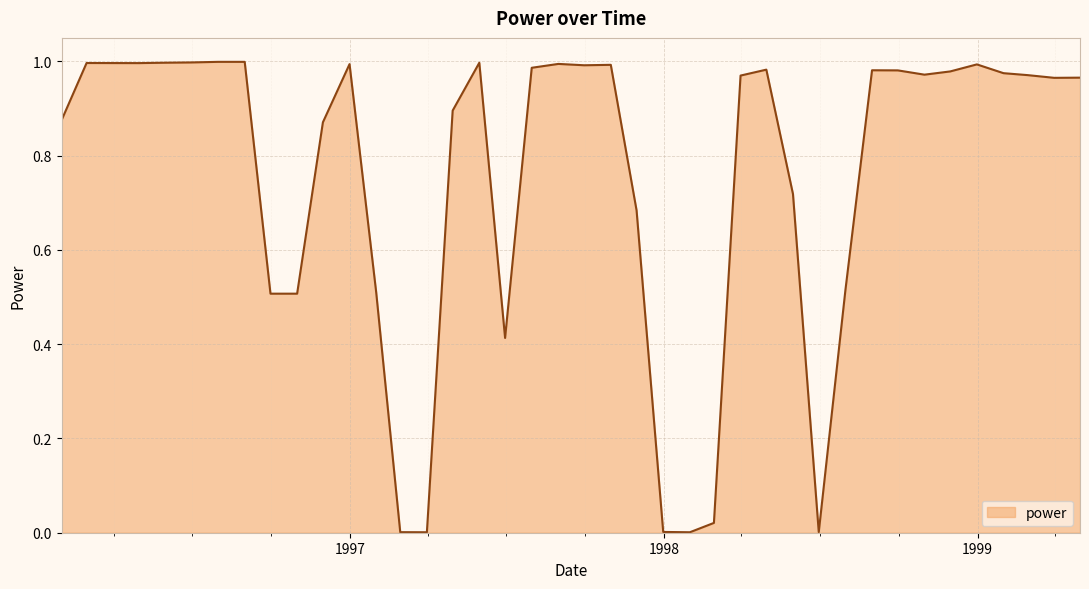

Reading left to right, what are all the values shown in this chart?

0.9	1.0	1.0	1.0	1.0	1.0	1.0	1.0	0.5	0.5	0.9	1.0	0.5	0.0	0.0	0.9	1.0	0.4	1.0	1.0	1.0	1.0	0.7	0.0	0.0	0.0	1.0	1.0	0.7	0.0	0.5	1.0	1.0	1.0	1.0	1.0	1.0	1.0	1.0	1.0